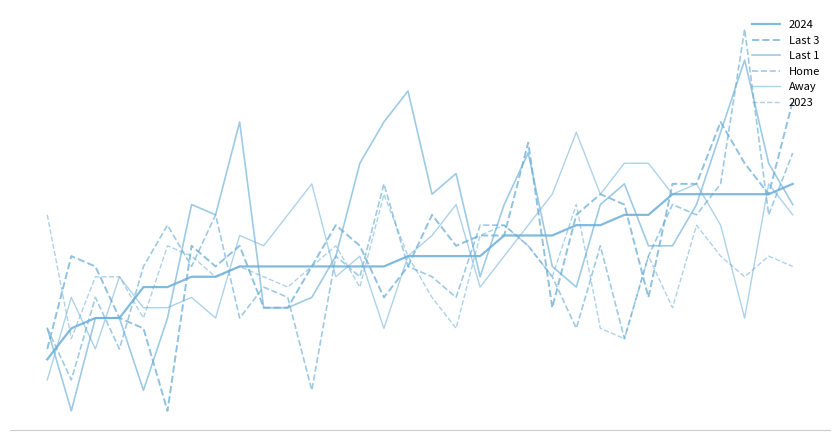

Does the chart display data point markers on the line(s)?

No